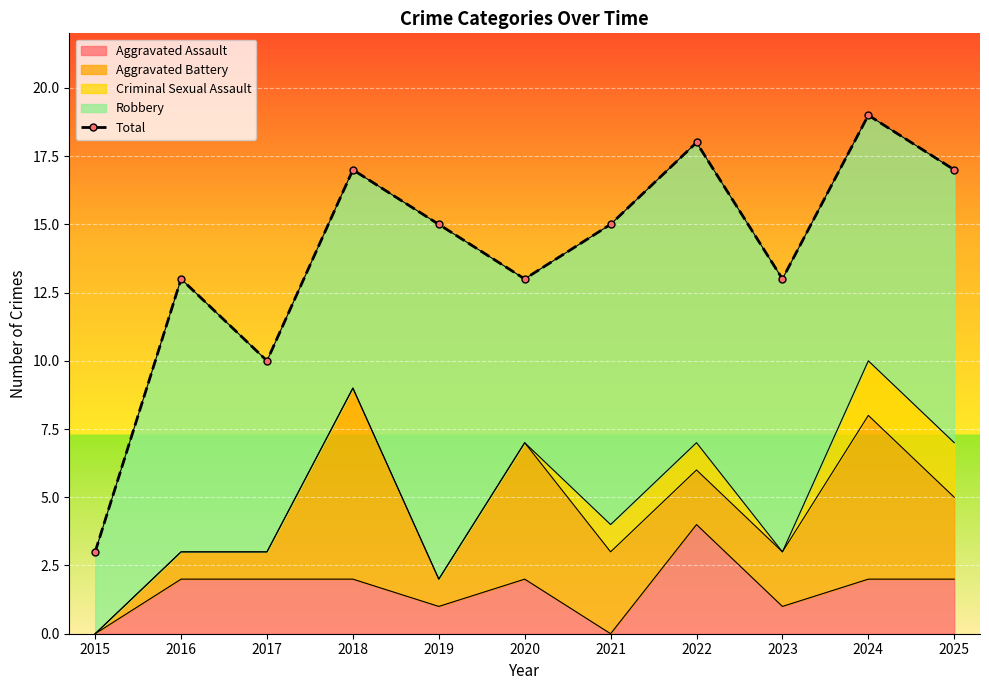

Where is the first local maximum?

2016